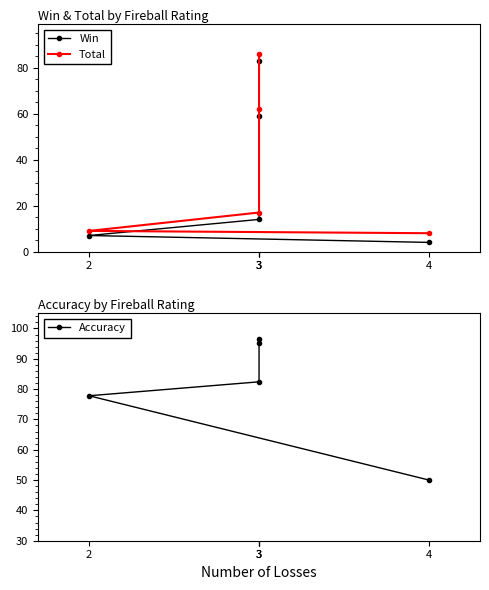

Which has a higher value, 2 or 3?

3